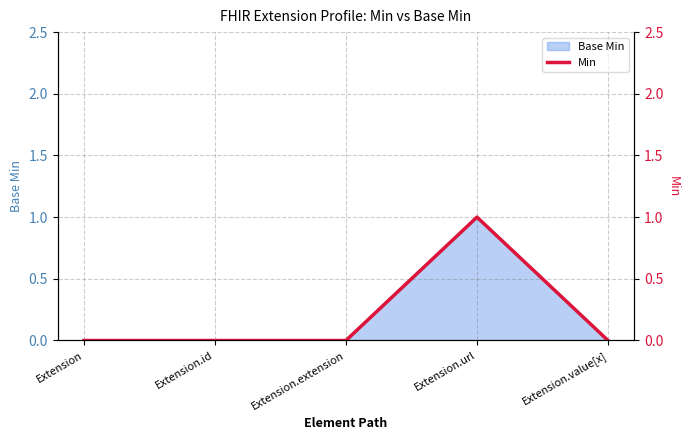

List the labels in order of value, largest first.

Extension.url, Extension, Extension.id, Extension.extension, Extension.value[x]